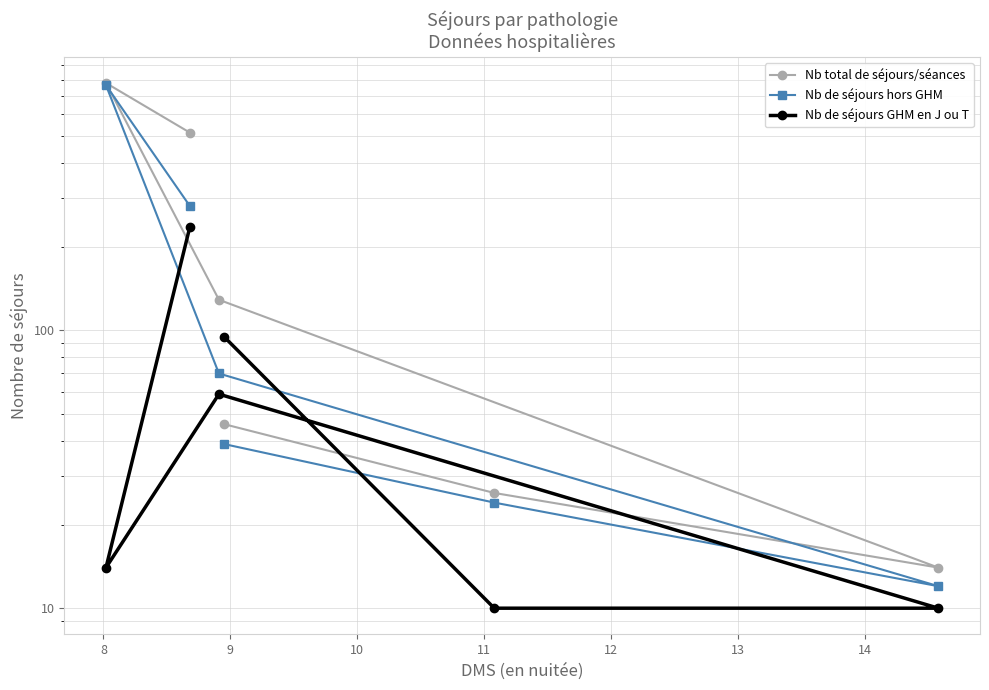

What is the lowest value of the Nb de séjours hors GHM series?

12